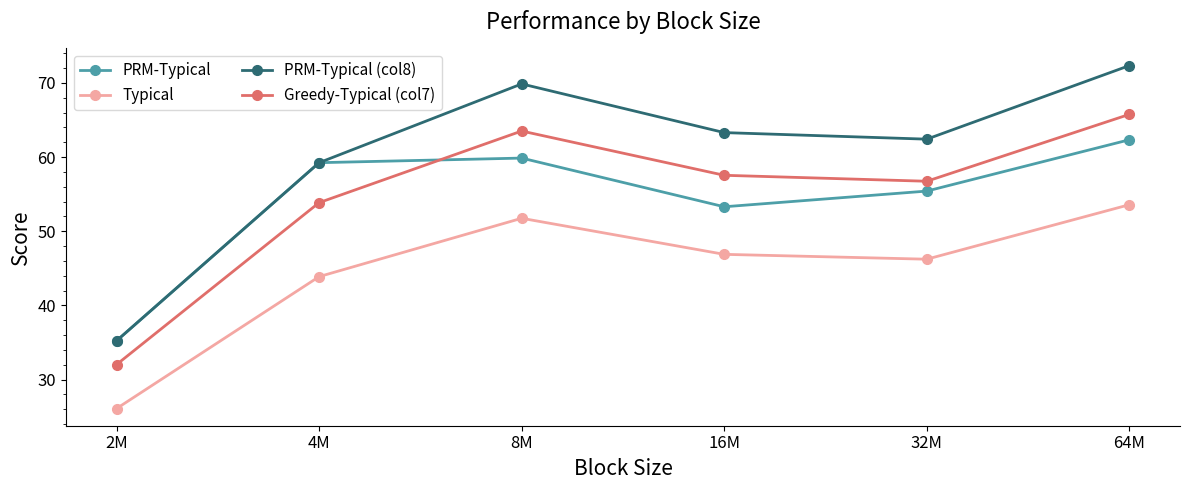

Reading left to right, extract all data points from this chart.

PRM-Typical: 35.2	59.3	59.9	53.3	55.4	62.3
Typical: 26.1	43.9	51.8	46.9	46.2	53.6
PRM-Typical (col8): 35.2	59.3	69.9	63.3	62.4	72.3
Greedy-Typical (col7): 32.0	53.9	63.5	57.6	56.8	65.8